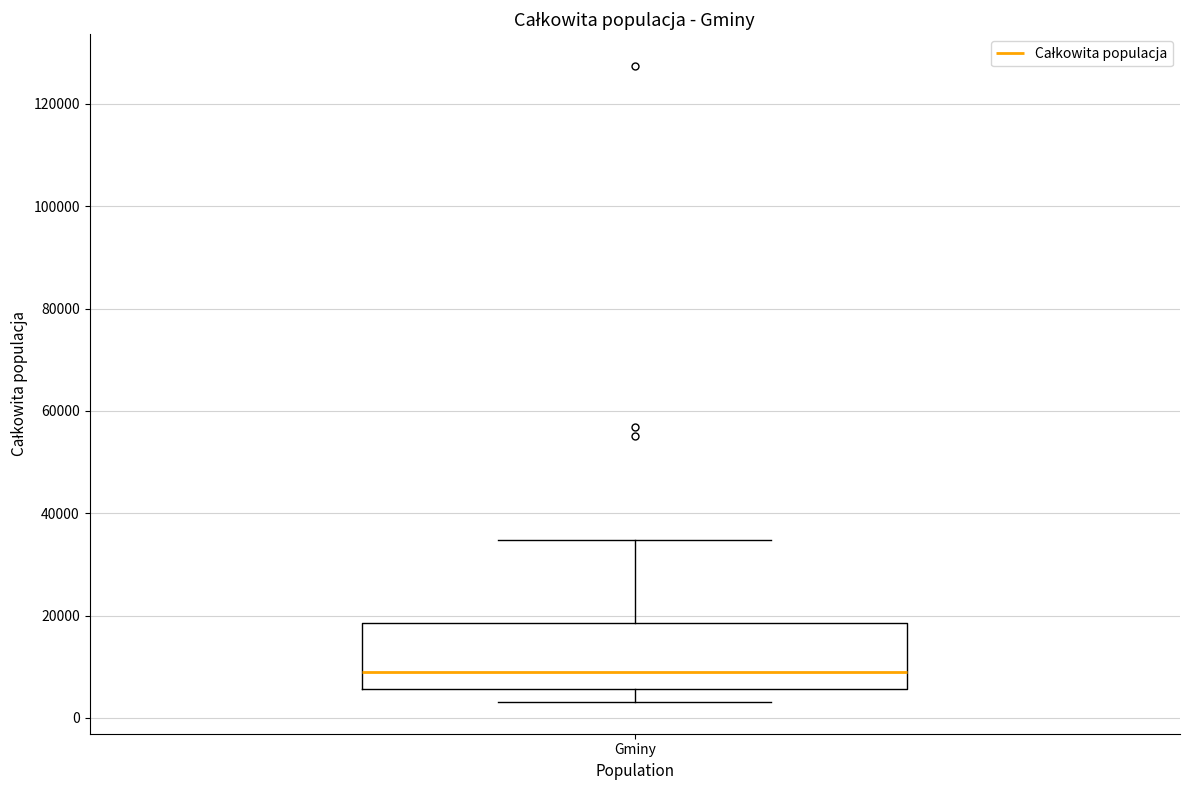

Read this box plot against the y-axis: the position of the median line, the range covered by the box, and the ends of both whiskers. The values are not printed on the chart, so give them approximately, as read against the axis.

median 8000, box 6000 to 18000, whiskers 4000 to 34000